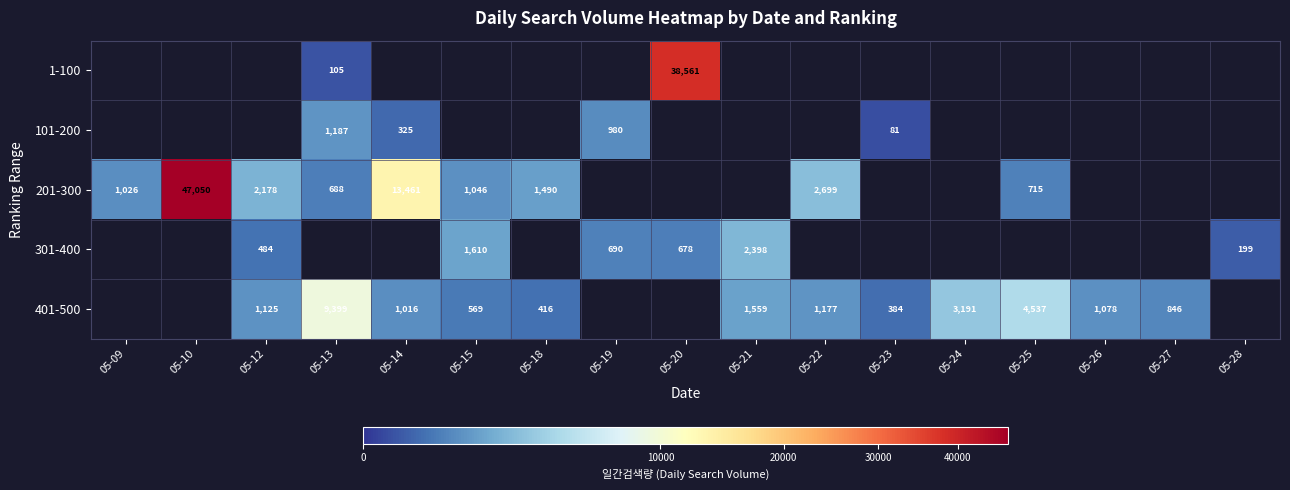

Count the number of categories in the chart.

17